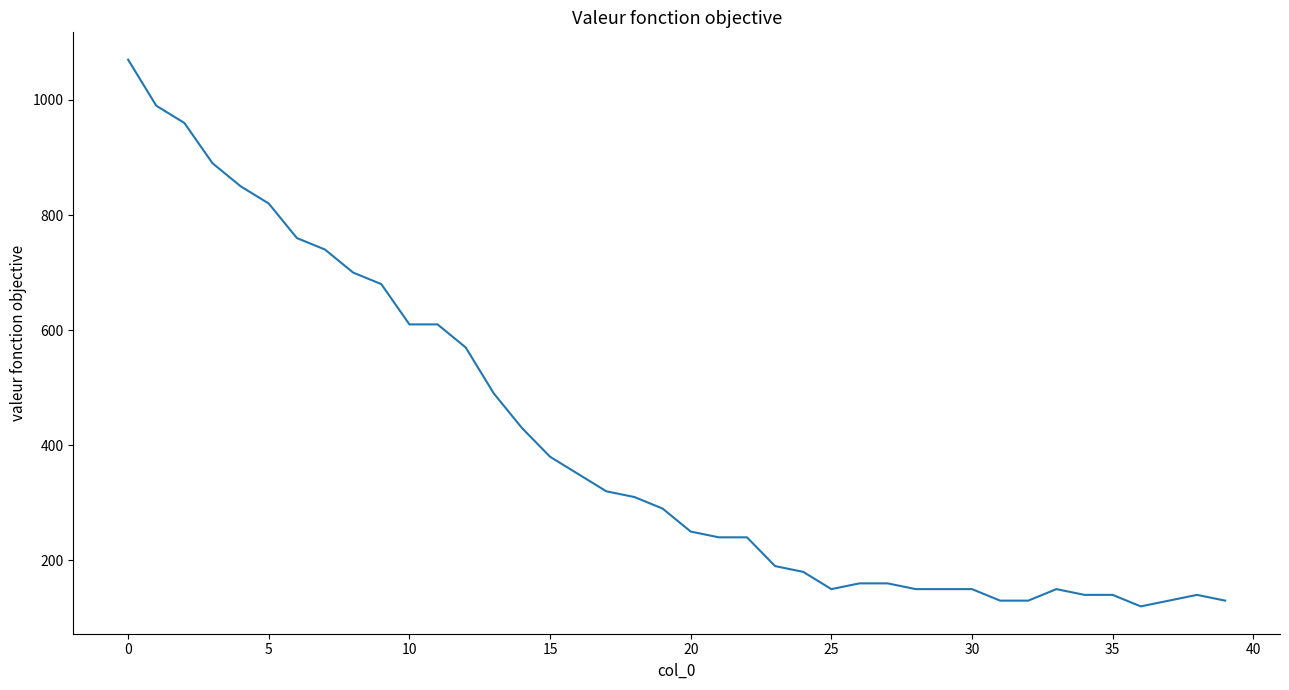

What is the difference between the maximum and minimum values?

950